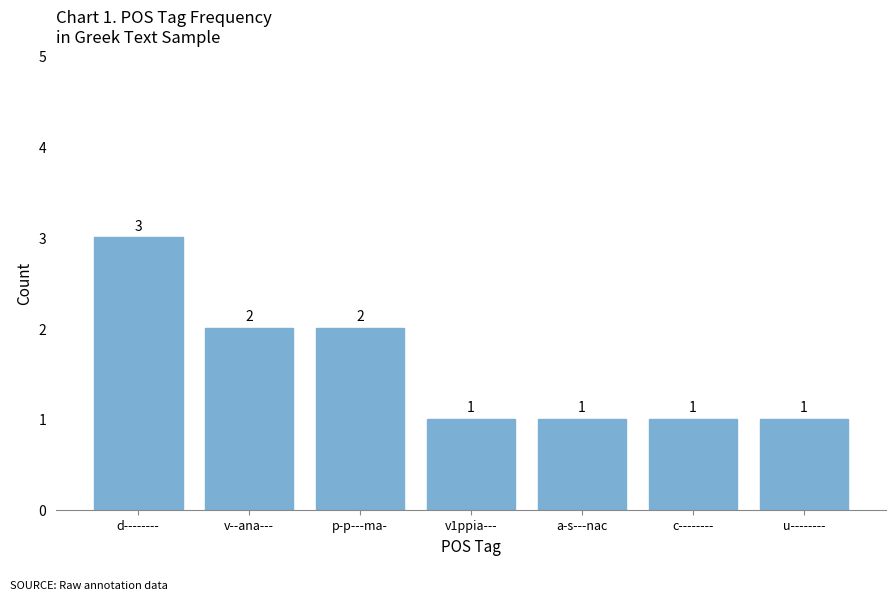

What is the smallest value displayed?

1